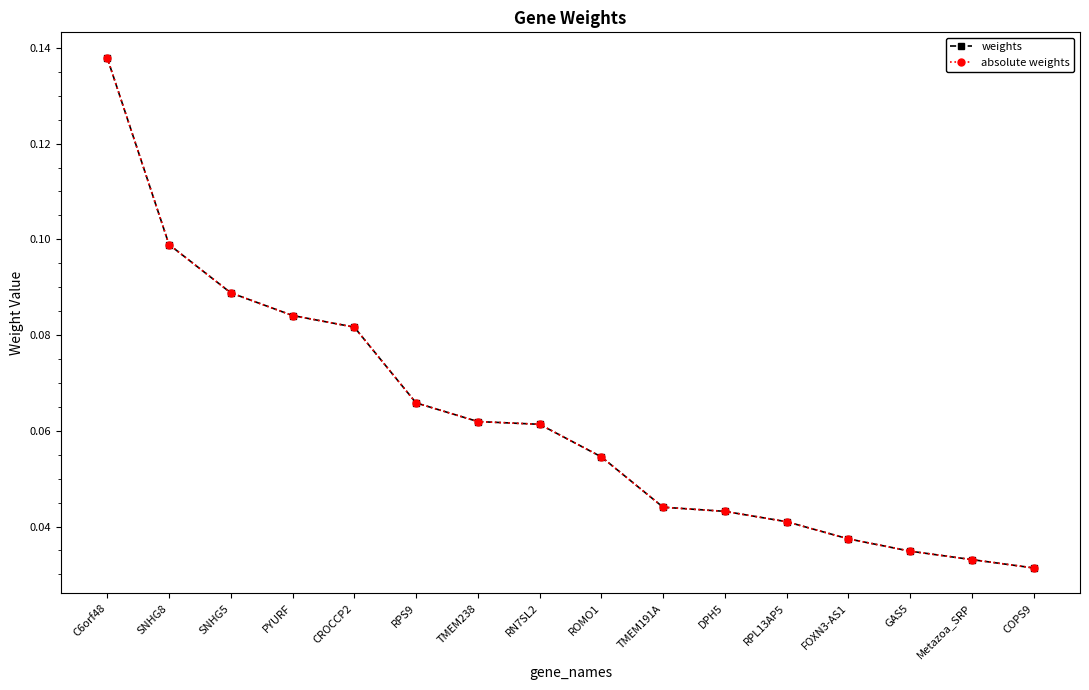

Which category has the highest value in the weights series?

C6orf48